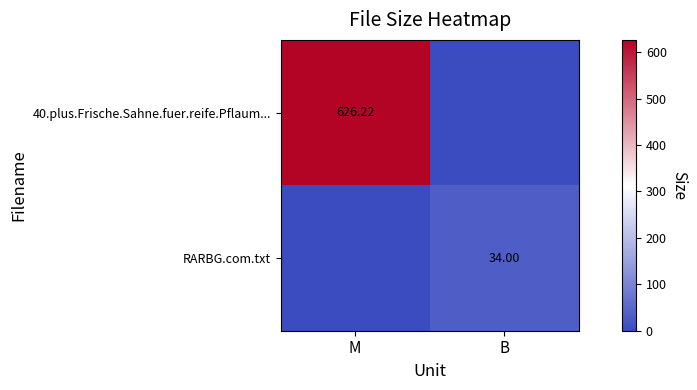

Which series has the widest spread of values?

40.plus.Frische.Sahne.fuer.reife.Pflaum...